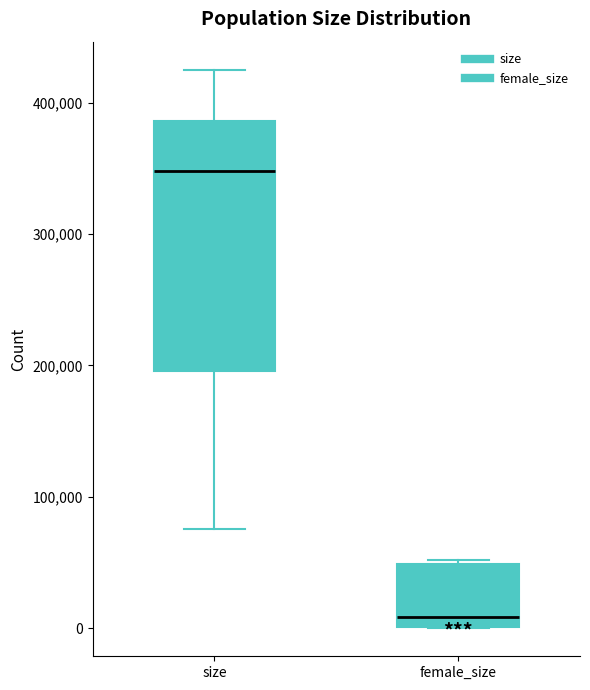

Reading left to right, read every box against the y-axis: the position of its median line, the range the box covers, and the ends of its whiskers. The values are not printed on the chart, so give them approximately, as read against the axis.

size: median 350000, box 200000 to 390000, whiskers 80000 to 430000
female_size: median 10000, box 0 to 50000, whiskers 0 to 50000